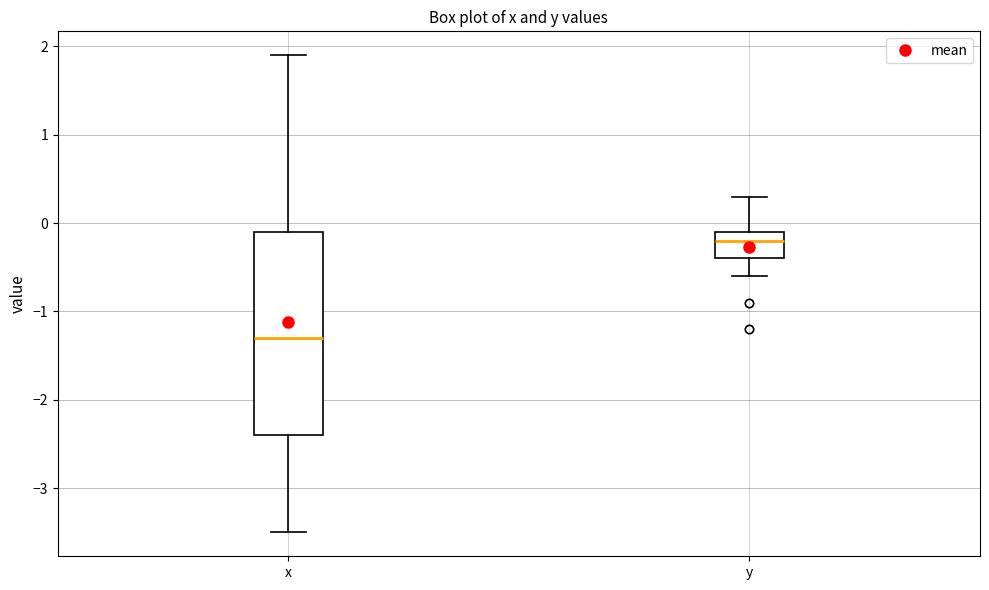

Which box's median line is the highest?

y